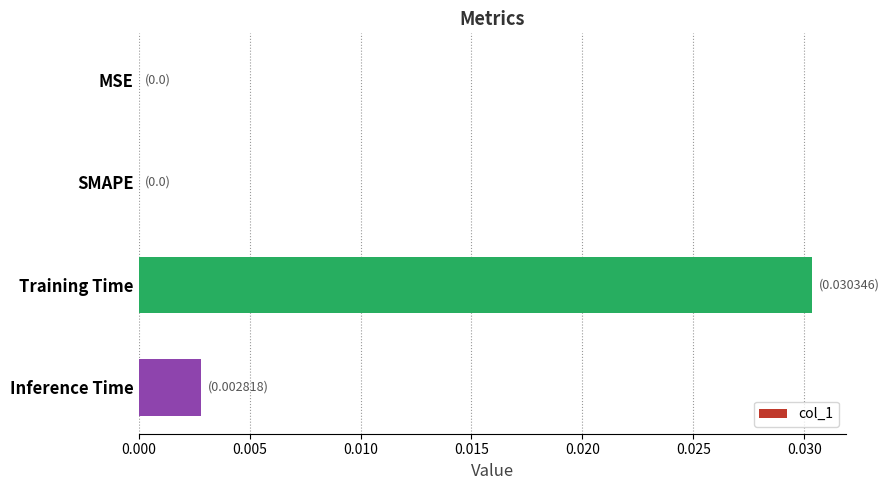

Between SMAPE and Training Time, which is larger?

Training Time